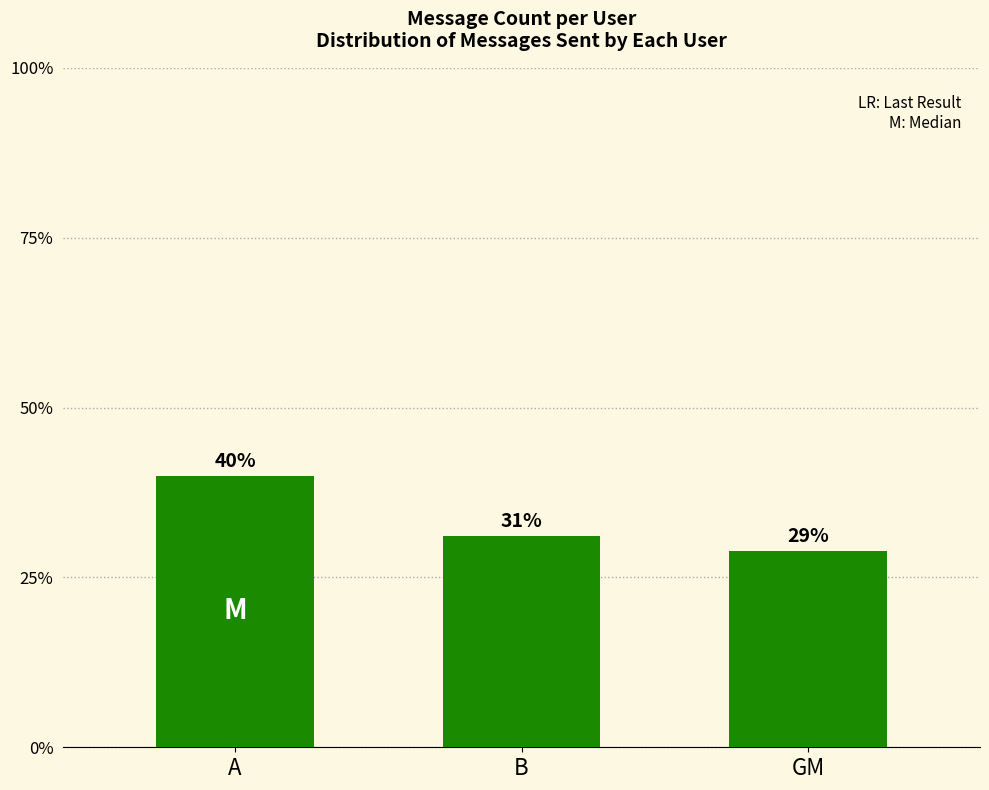

Does the chart contain any negative values?

No